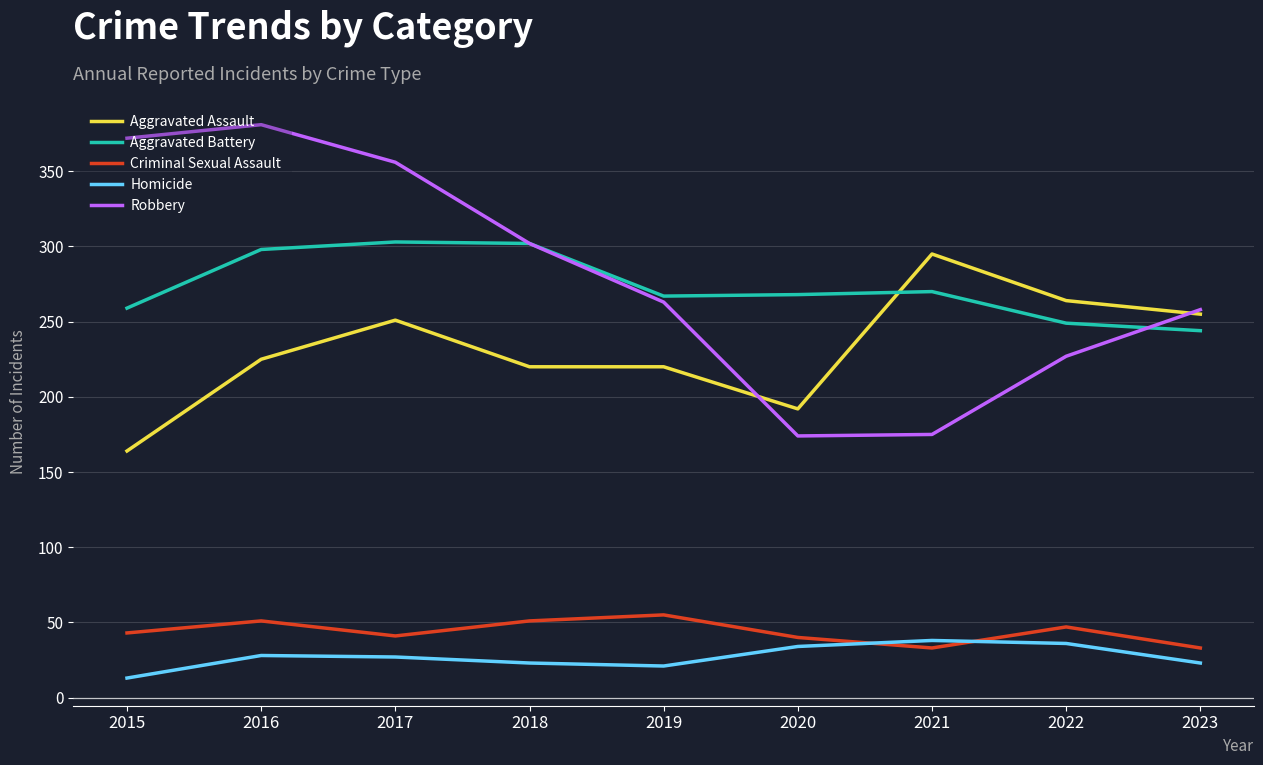

Where do Criminal Sexual Assault and Homicide first cross each other?

2020 and 2021